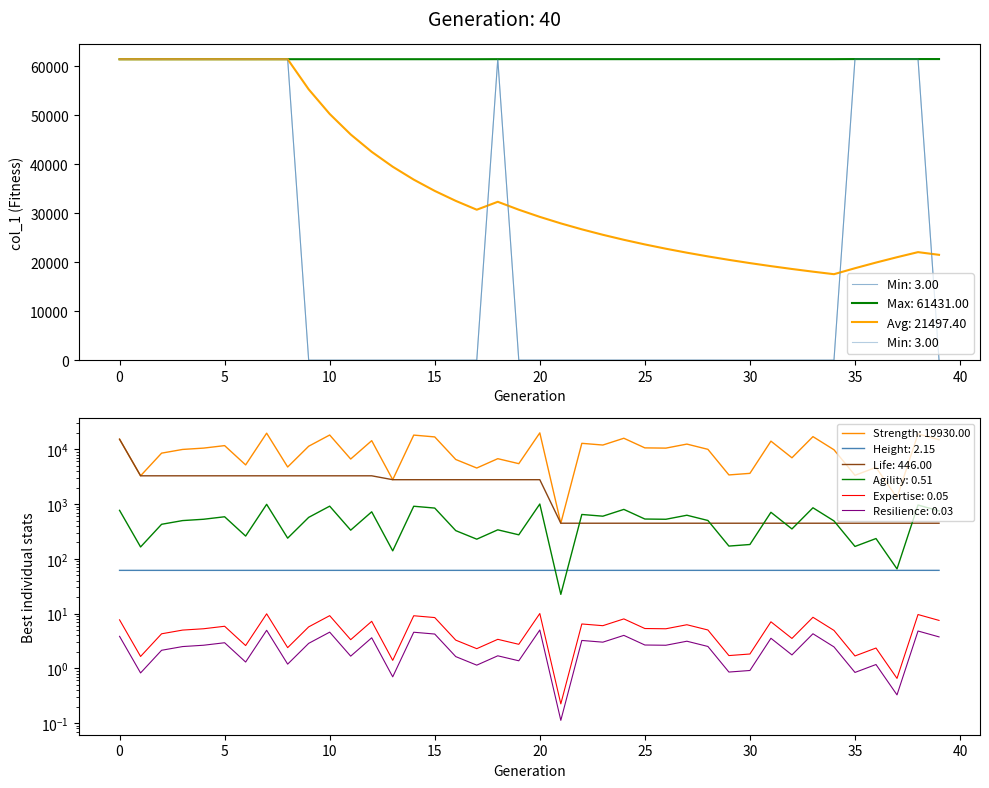

What is the difference between the highest and lowest values at 15?

16810